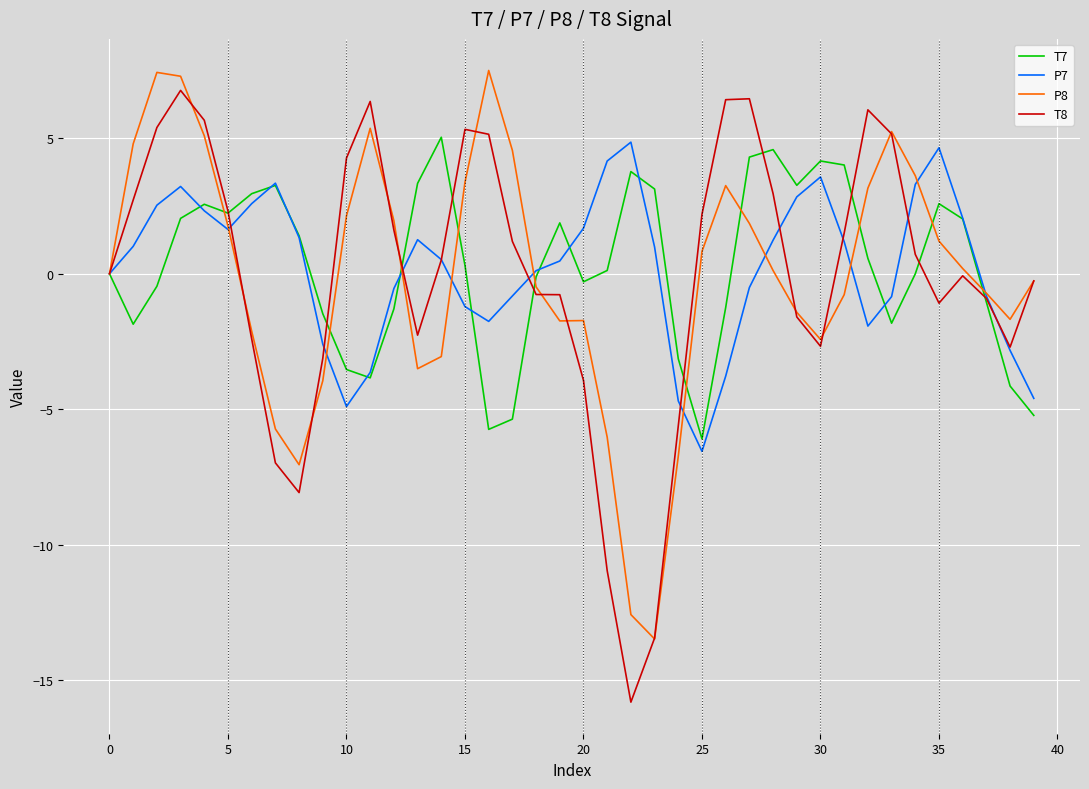

Which series has the widest spread of values?

T8